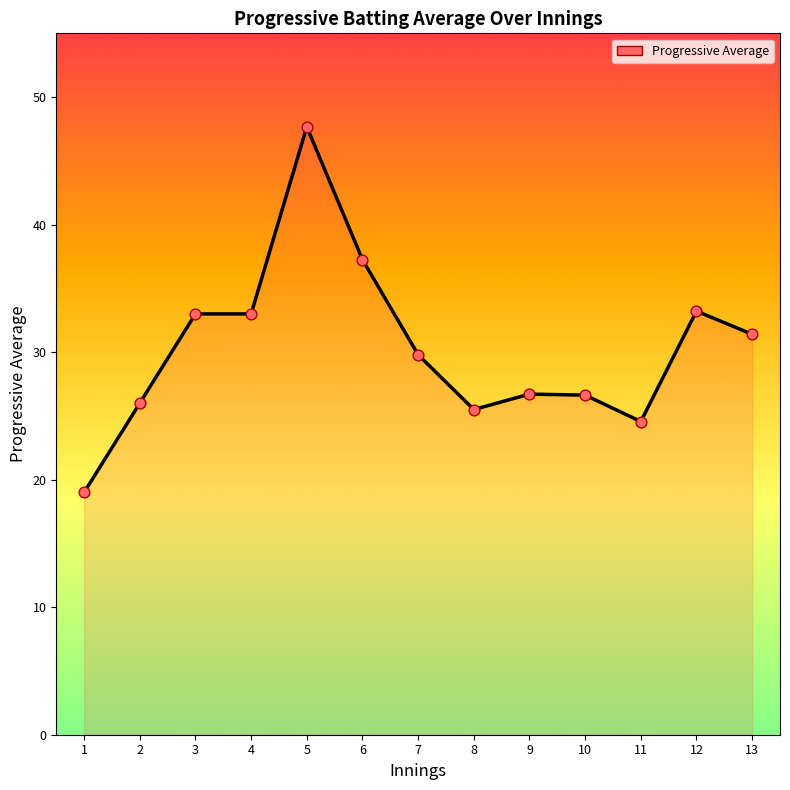

Which has a higher value, 1 or 5?

5